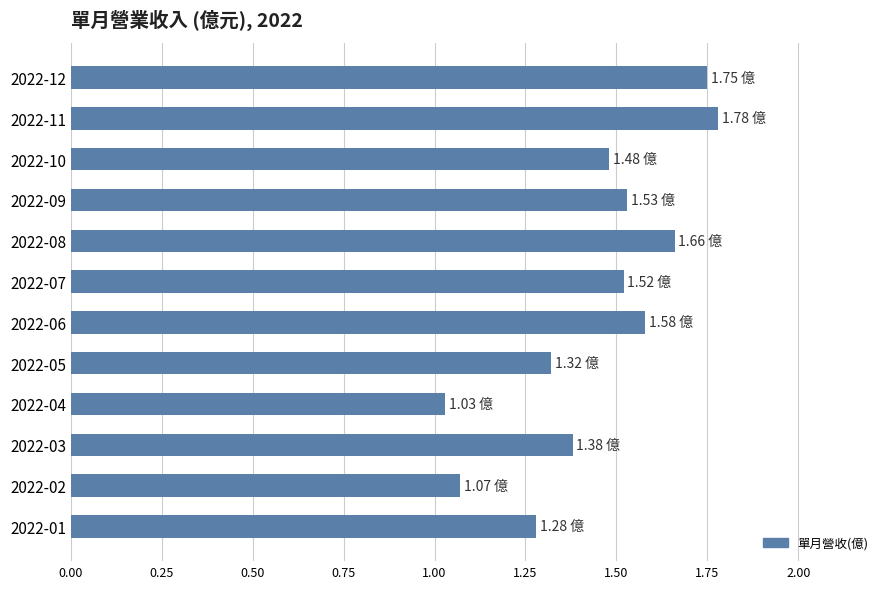

What is the sum of the values at 2022-03 and 2022-10?

2.9